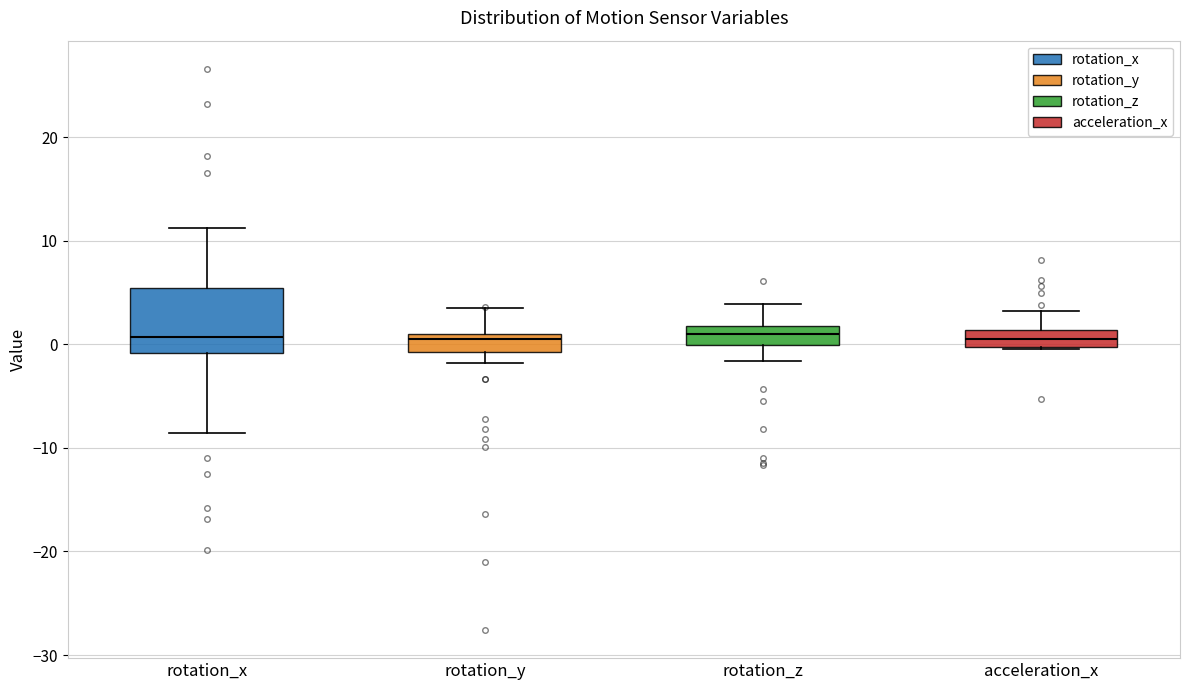

Reading left to right, transcribe this box plot: for each box, give where its median line is, the range the box spans, and where its two whiskers end, as read against the y-axis. The values are not printed on the chart, so give them approximately, as read against the axis.

rotation_x: median 1, box -1 to 5, whiskers -9 to 11
rotation_y: median 1 (just below the box's upper edge), box -1 to 1, whiskers -2 to 3
rotation_z: median 1, box 0 to 2, whiskers -2 to 4
acceleration_x: median 0 (inside the box), box 0 to 1, whiskers 0 to 3